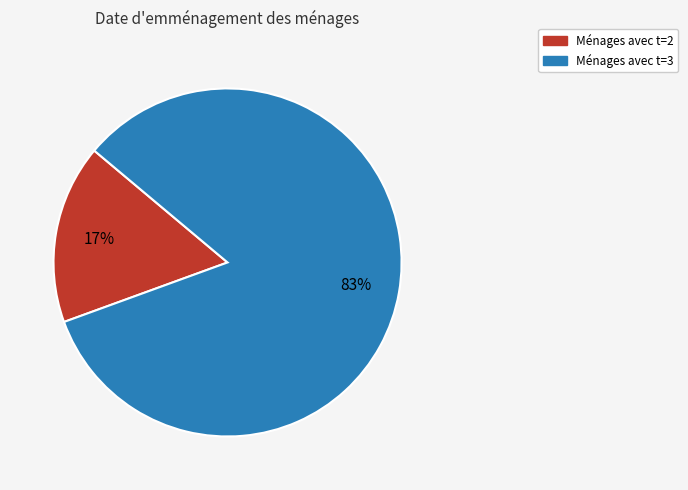

The Ménages avec t=3 slice represents 83% of the pie. True or false?

True